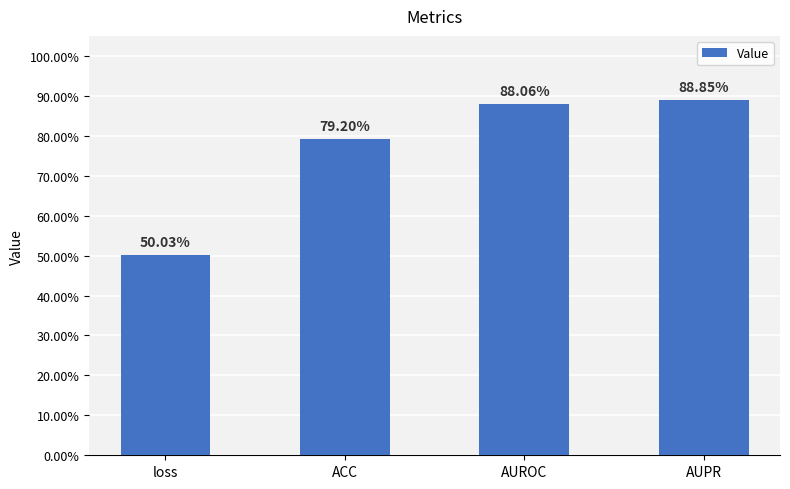

What is the value of the 2nd bar from the left?

0.8